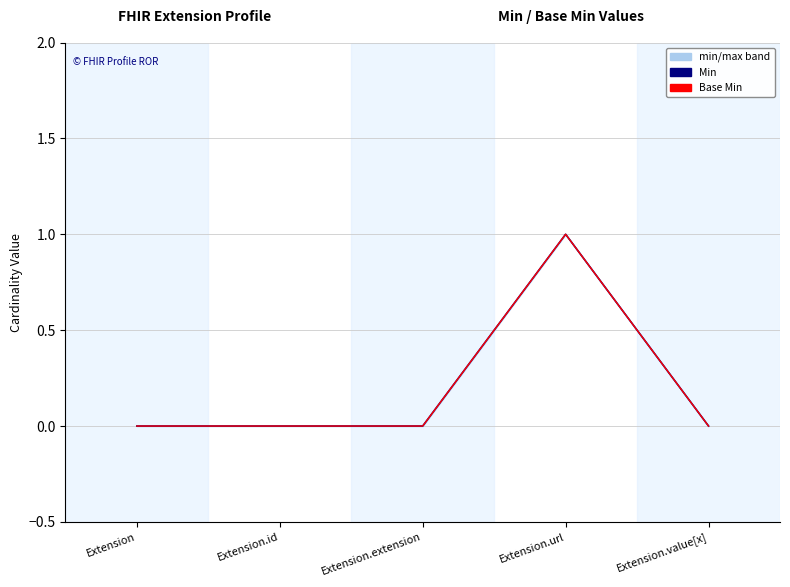

What is the label of the 1st point from the right?

Extension.value[x]